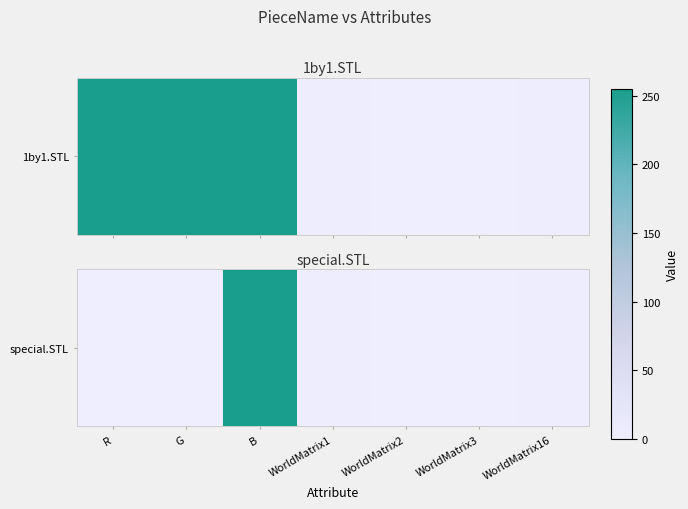

Count the number of values greater than 0.

3